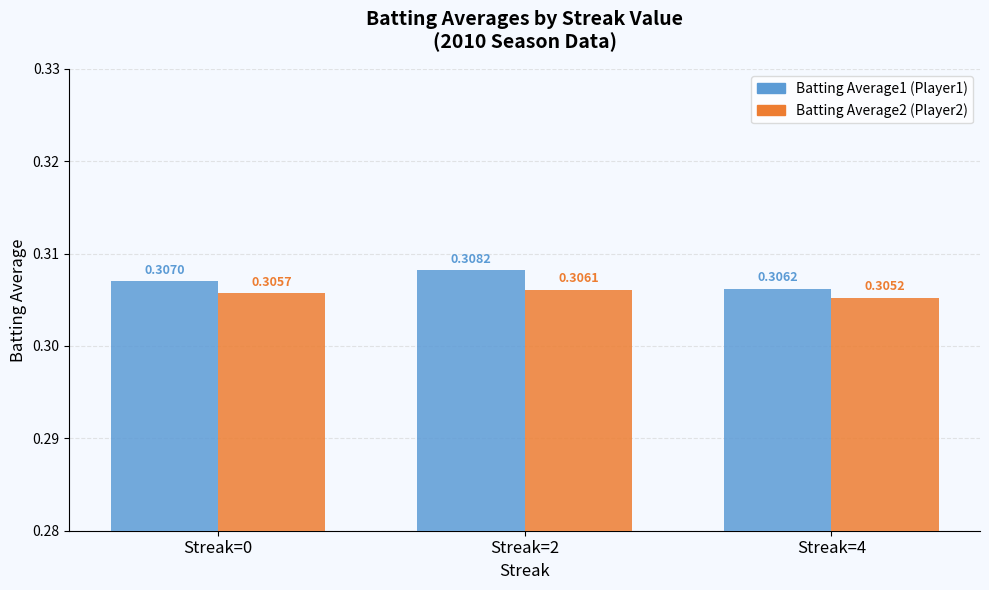

What is the total value across all series at Streak=0?

0.6